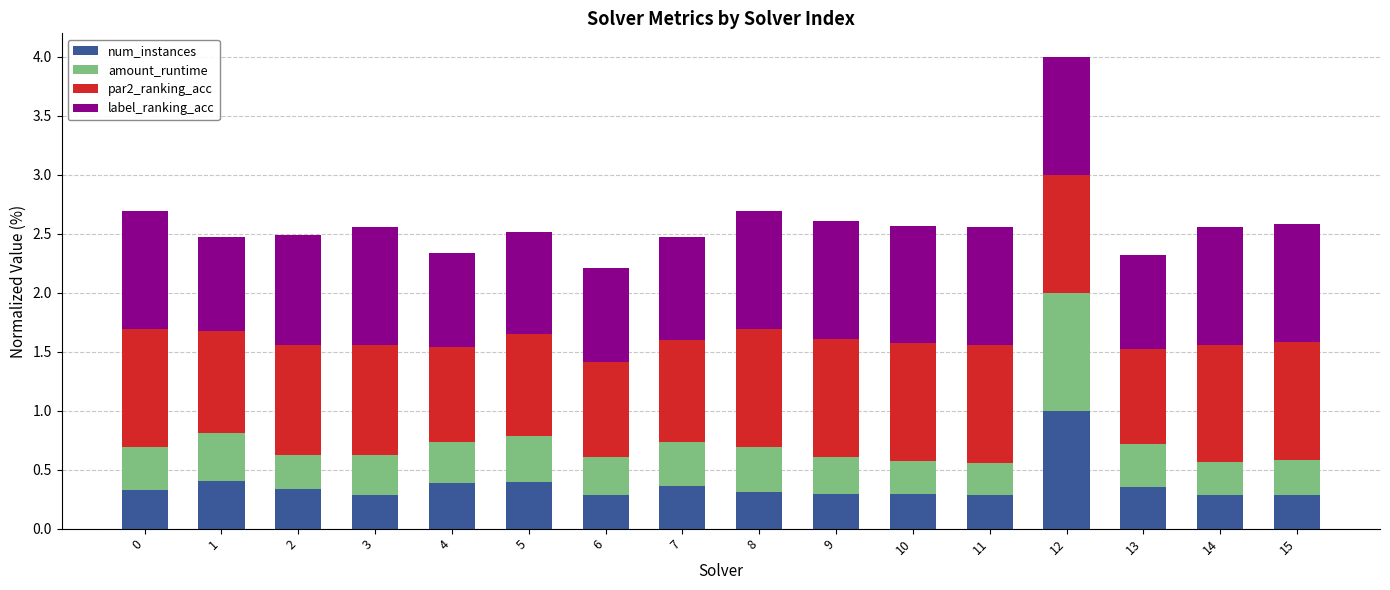

At which category is the sum across all series the highest?

12